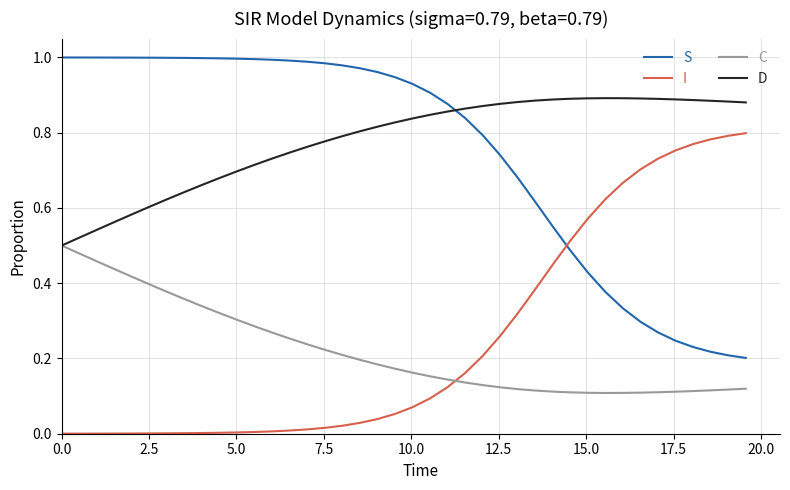

How many intersections are there between S and D?

1